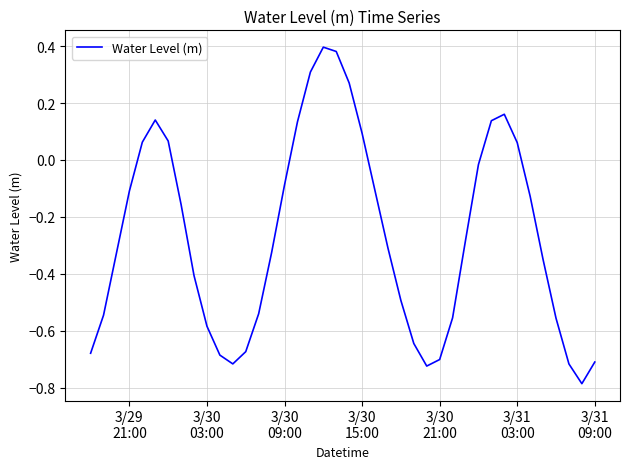

What is the difference between the maximum and minimum values?

1.2